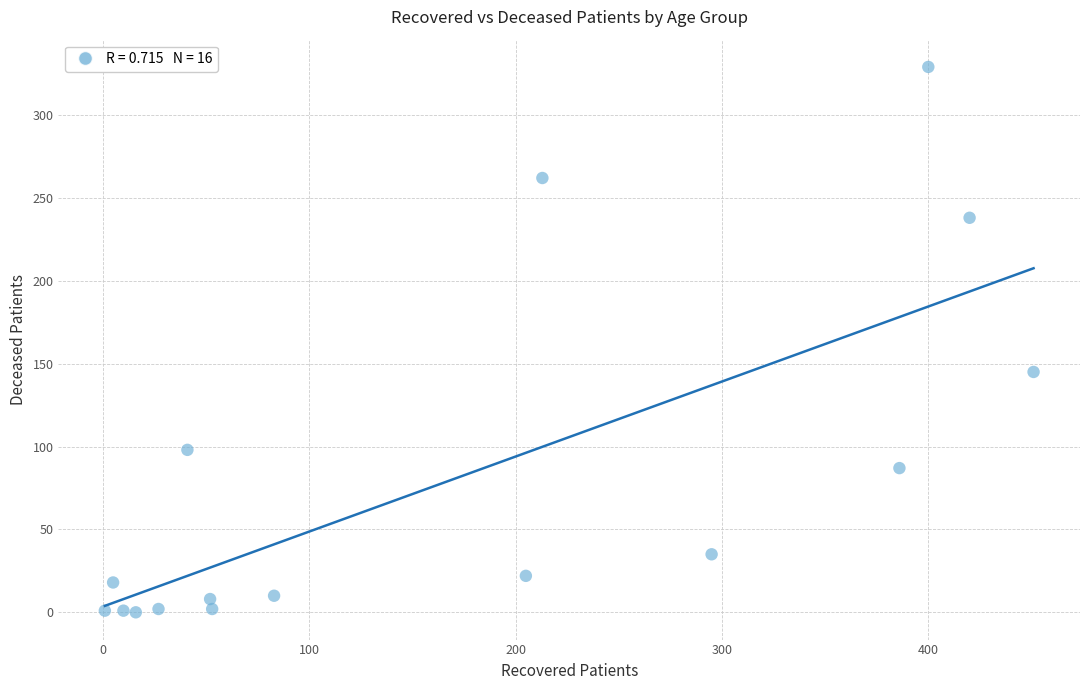

What Y value in the scatter plot is closest to 164?

145